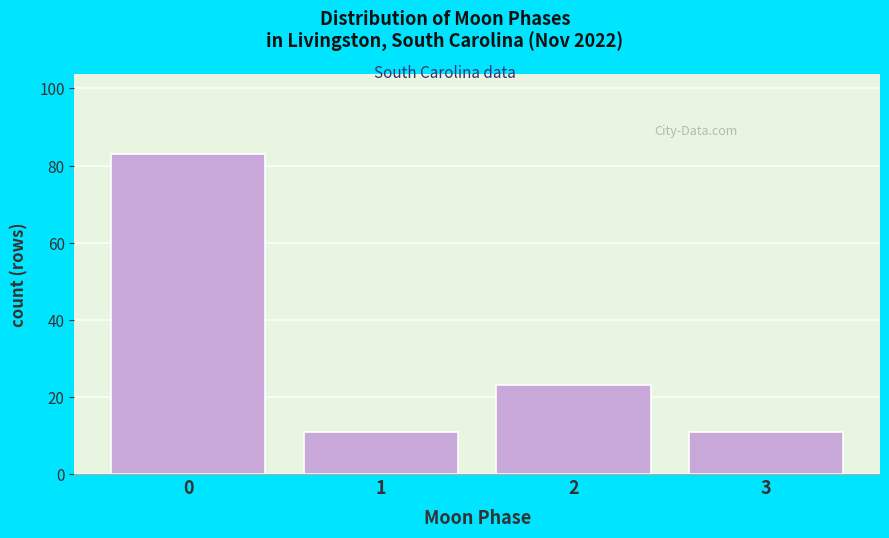

Reading left to right, extract all data points from this chart.

0=83	1=11	2=23	3=11